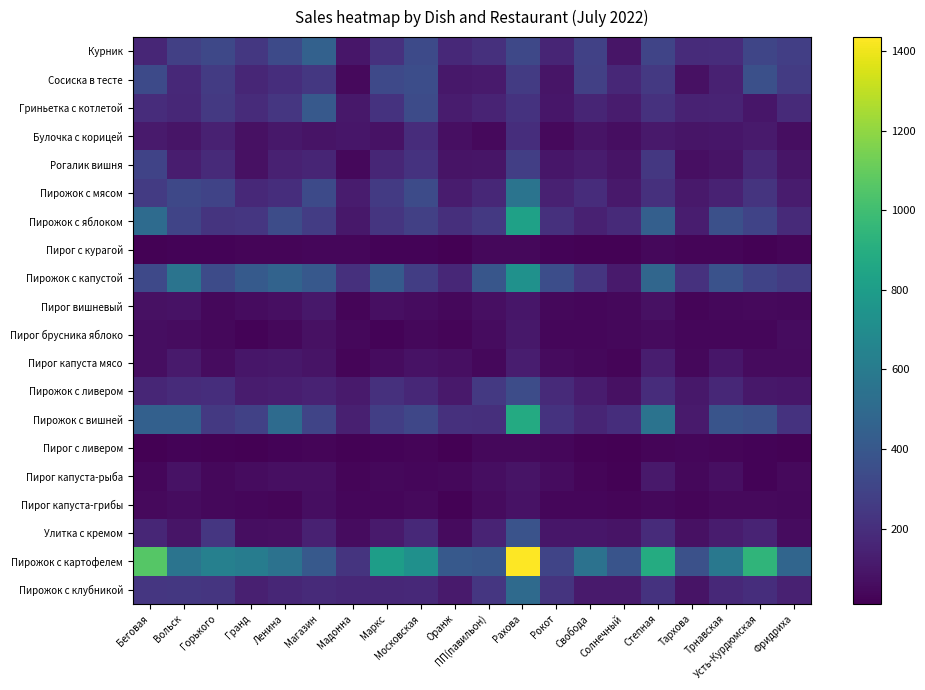

Reading right to left, extract all data points from this chart.

Курник: Фридриха=275	Усть-Курдюмская=308	Трнавская=191	Тархова=188	Степная=301	Солнечный=91	Свобода=289	Рокот=161	Рахова=317	ПП(павильон)=208	Оранж=176	Московская=329	Маркс=214	Мадонна=98	Магазин=453	Ленина=333	Гранд=242	Горького=321	Вольск=280	Беговая=166
Сосиска в тесте: Фридриха=261	Усть-Курдюмская=358	Трнавская=141	Тархова=77	Степная=249	Солнечный=168	Свобода=282	Рокот=92	Рахова=259	ПП(павильон)=115	Оранж=105	Московская=349	Маркс=328	Мадонна=46	Магазин=240	Ленина=197	Гранд=163	Горького=257	Вольск=175	Беговая=332
Гриньетка с котлетой: Фридриха=181	Усть-Курдюмская=96	Трнавская=152	Тархова=149	Степная=212	Солнечный=118	Свобода=161	Рокот=97	Рахова=217	ПП(павильон)=155	Оранж=122	Московская=338	Маркс=219	Мадонна=103	Магазин=410	Ленина=234	Гранд=185	Горького=249	Вольск=172	Беговая=193
Булочка с корицей: Фридриха=66	Усть-Курдюмская=115	Трнавская=96	Тархова=93	Степная=110	Солнечный=65	Свобода=88	Рокот=47	Рахова=199	ПП(павильон)=48	Оранж=70	Московская=193	Маркс=83	Мадонна=96	Магазин=88	Ленина=100	Гранд=76	Горького=142	Вольск=92	Беговая=113
Рогалик вишня: Фридриха=91	Усть-Курдюмская=172	Трнавская=85	Тархова=67	Степная=240	Солнечный=86	Свобода=121	Рокот=96	Рахова=275	ПП(павильон)=91	Оранж=88	Московская=222	Маркс=164	Мадонна=43	Магазин=157	Ленина=141	Гранд=74	Горького=182	Вольск=123	Беговая=300
Пирожок с мясом: Фридриха=122	Усть-Курдюмская=224	Трнавская=148	Тархова=107	Степная=209	Солнечный=109	Свобода=189	Рокот=143	Рахова=560	ПП(павильон)=167	Оранж=120	Московская=339	Маркс=254	Мадонна=119	Магазин=330	Ленина=200	Гранд=173	Горького=297	Вольск=321	Беговая=258
Пирожок с яблоком: Фридриха=178	Усть-Курдюмская=297	Трнавская=357	Тархова=124	Степная=441	Солнечный=182	Свобода=144	Рокот=211	Рахова=828	ПП(павильон)=250	Оранж=205	Московская=278	Маркс=228	Мадонна=105	Магазин=265	Ленина=343	Гранд=239	Горького=224	Вольск=303	Беговая=509
Пирог с курагой: Фридриха=32	Усть-Курдюмская=18	Трнавская=31	Тархова=28	Степная=39	Солнечный=17	Свобода=22	Рокот=27	Рахова=41	ПП(павильон)=44	Оранж=16	Московская=26	Маркс=26	Мадонна=37	Магазин=37	Ленина=32	Гранд=29	Горького=23	Вольск=23	Беговая=21
Пирожок с капустой: Фридриха=259	Усть-Курдюмская=300	Трнавская=372	Тархова=213	Степная=479	Солнечный=112	Свобода=228	Рокот=347	Рахова=732	ПП(павильон)=392	Оранж=172	Московская=269	Маркс=414	Мадонна=208	Магазин=405	Ленина=463	Гранд=414	Горького=337	Вольск=558	Беговая=324
Пирог вишневый: Фридриха=44	Усть-Курдюмская=45	Трнавская=44	Тархова=33	Степная=73	Солнечный=39	Свобода=36	Рокот=40	Рахова=99	ПП(павильон)=69	Оранж=41	Московская=58	Маркс=70	Мадонна=28	Магазин=101	Ленина=72	Гранд=58	Горького=43	Вольск=81	Беговая=77
Пирог брусника яблоко: Фридриха=57	Усть-Курдюмская=34	Трнавская=36	Тархова=38	Степная=52	Солнечный=43	Свобода=34	Рокот=34	Рахова=100	ПП(павильон)=56	Оранж=32	Московская=40	Маркс=24	Мадонна=39	Магазин=73	Ленина=39	Гранд=24	Горького=43	Вольск=58	Беговая=63
Пирог капуста мясо: Фридриха=53	Усть-Курдюмская=55	Трнавская=99	Тархова=41	Степная=124	Солнечный=33	Свобода=41	Рокот=52	Рахова=124	ПП(павильон)=44	Оранж=69	Московская=78	Маркс=58	Мадонна=32	Магазин=88	Ленина=101	Гранд=98	Горького=60	Вольск=114	Беговая=63
Пирожок с ливером: Фридриха=98	Усть-Курдюмская=101	Трнавская=167	Тархова=104	Степная=192	Солнечный=73	Свобода=118	Рокот=179	Рахова=342	ПП(павильон)=245	Оранж=108	Московская=168	Маркс=208	Мадонна=112	Магазин=150	Ленина=132	Гранд=119	Горького=199	Вольск=187	Беговая=166
Пирожок с вишней: Фридриха=219	Усть-Курдюмская=358	Трнавская=381	Тархова=113	Степная=554	Солнечный=198	Свобода=161	Рокот=217	Рахова=884	ПП(павильон)=205	Оранж=207	Московская=314	Маркс=277	Мадонна=134	Магазин=302	Ленина=507	Гранд=284	Горького=248	Вольск=450	Беговая=445
Пирог с ливером: Фридриха=18	Усть-Курдюмская=26	Трнавская=30	Тархова=38	Степная=32	Солнечный=11	Свобода=22	Рокот=34	Рахова=43	ПП(павильон)=41	Оранж=13	Московская=28	Маркс=25	Мадонна=18	Магазин=32	Ленина=27	Гранд=16	Горького=18	Вольск=25	Беговая=16
Пирог капуста-рыба: Фридриха=46	Усть-Курдюмская=26	Трнавская=68	Тархова=39	Степная=108	Солнечный=18	Свобода=31	Рокот=56	Рахова=86	ПП(павильон)=64	Оранж=39	Московская=38	Маркс=39	Мадонна=31	Магазин=71	Ленина=70	Гранд=58	Горького=40	Вольск=80	Беговая=37
Пирог капуста-грибы: Фридриха=39	Усть-Курдюмская=49	Трнавская=45	Тархова=28	Степная=40	Солнечный=28	Свобода=34	Рокот=34	Рахова=80	ПП(павильон)=51	Оранж=21	Московская=47	Маркс=37	Мадонна=37	Магазин=62	Ленина=31	Гранд=34	Горького=40	Вольск=61	Беговая=46
Улитка с кремом: Фридриха=60	Усть-Курдюмская=153	Трнавская=117	Тархова=76	Степная=185	Солнечный=85	Свобода=96	Рокот=99	Рахова=377	ПП(павильон)=154	Оранж=55	Московская=174	Маркс=116	Мадонна=57	Магазин=141	Ленина=71	Гранд=63	Горького=237	Вольск=91	Беговая=164
Пирожок с картофелем: Фридриха=477	Усть-Курдюмская=943	Трнавская=583	Тархова=363	Степная=885	Солнечный=380	Свобода=550	Рокот=303	Рахова=1435	ПП(павильон)=393	Оранж=409	Московская=724	Маркс=801	Мадонна=225	Магазин=410	Ленина=550	Гранд=610	Горького=629	Вольск=558	Беговая=1059
Пирожок с клубникой: Фридриха=142	Усть-Курдюмская=196	Трнавская=176	Тархова=88	Степная=220	Солнечный=114	Свобода=115	Рокот=225	Рахова=503	ПП(павильон)=235	Оранж=113	Московская=177	Маркс=169	Мадонна=167	Магазин=183	Ленина=166	Гранд=138	Горького=233	Вольск=242	Беговая=239